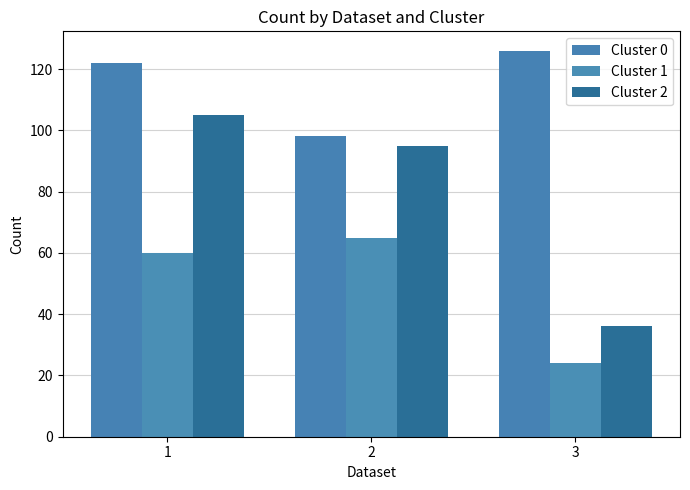

At which label is Cluster 2 closest to 70?

2